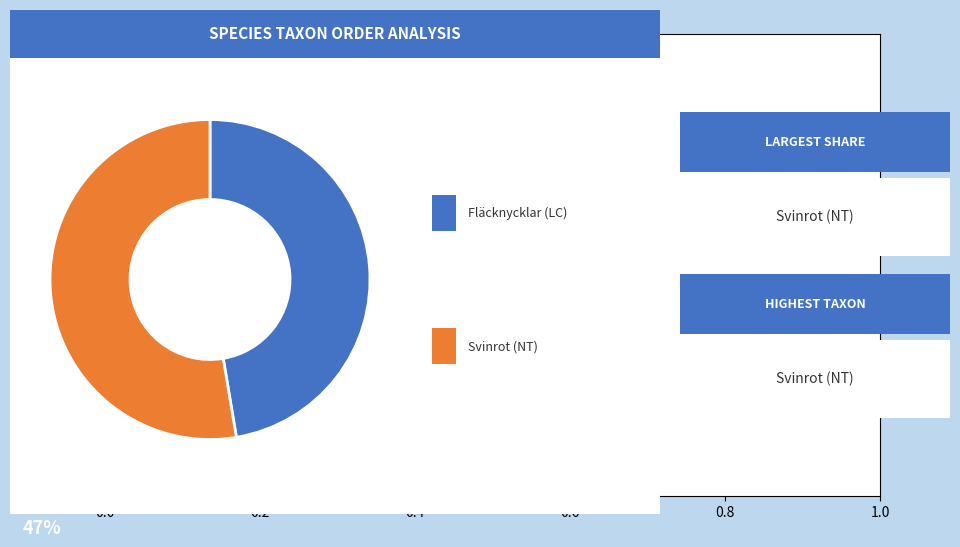

Is there a majority slice in this chart?

Yes